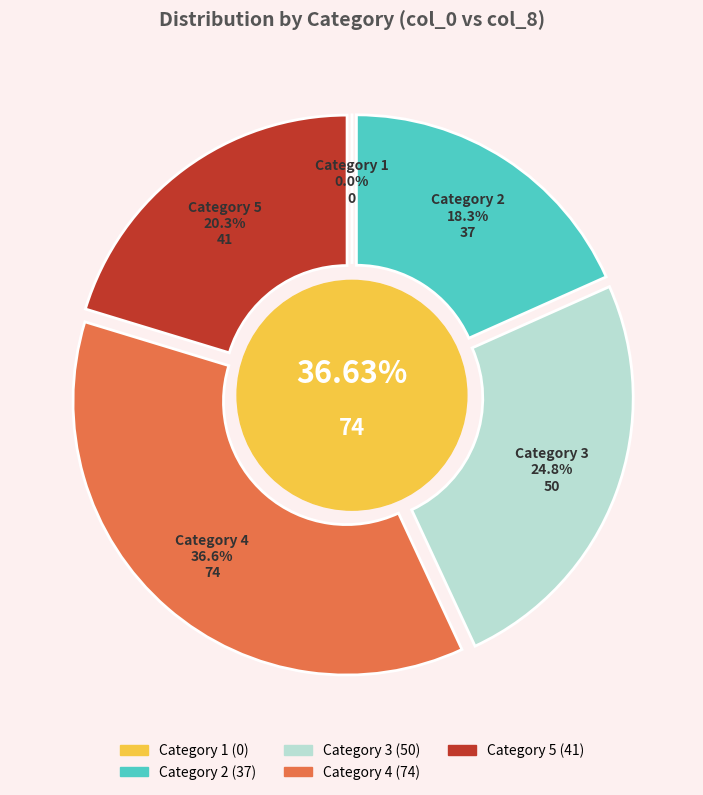

Is there any slice that represents more than half of the pie?

No